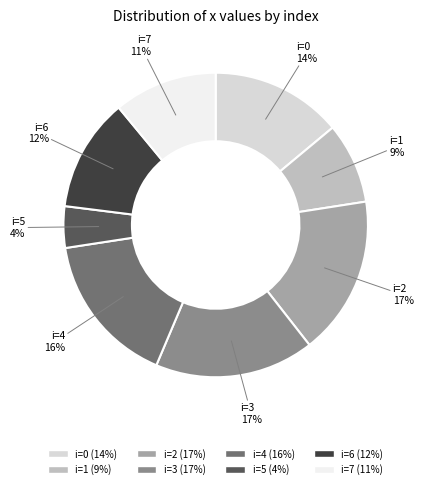

Is there a majority slice in this chart?

No